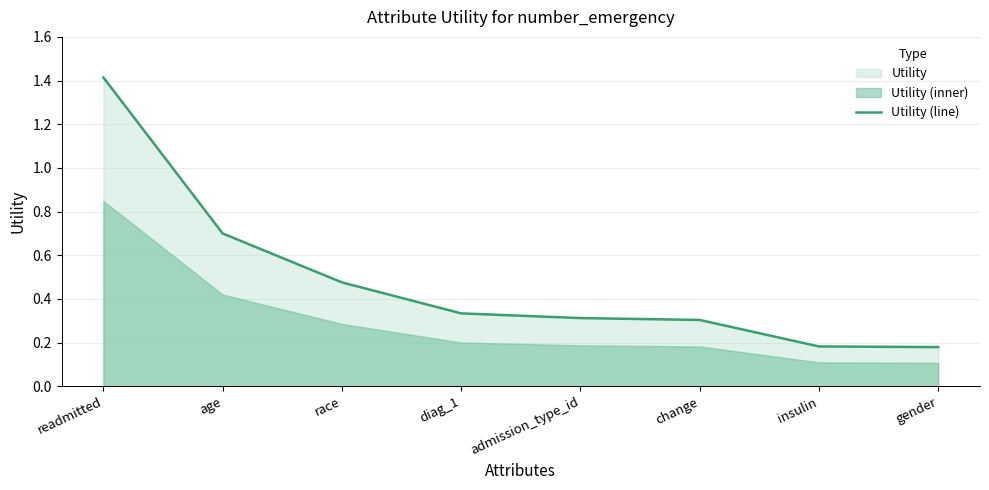

Rank the categories by value from highest to lowest.

readmitted, age, race, diag_1, admission_type_id, change, insulin, gender